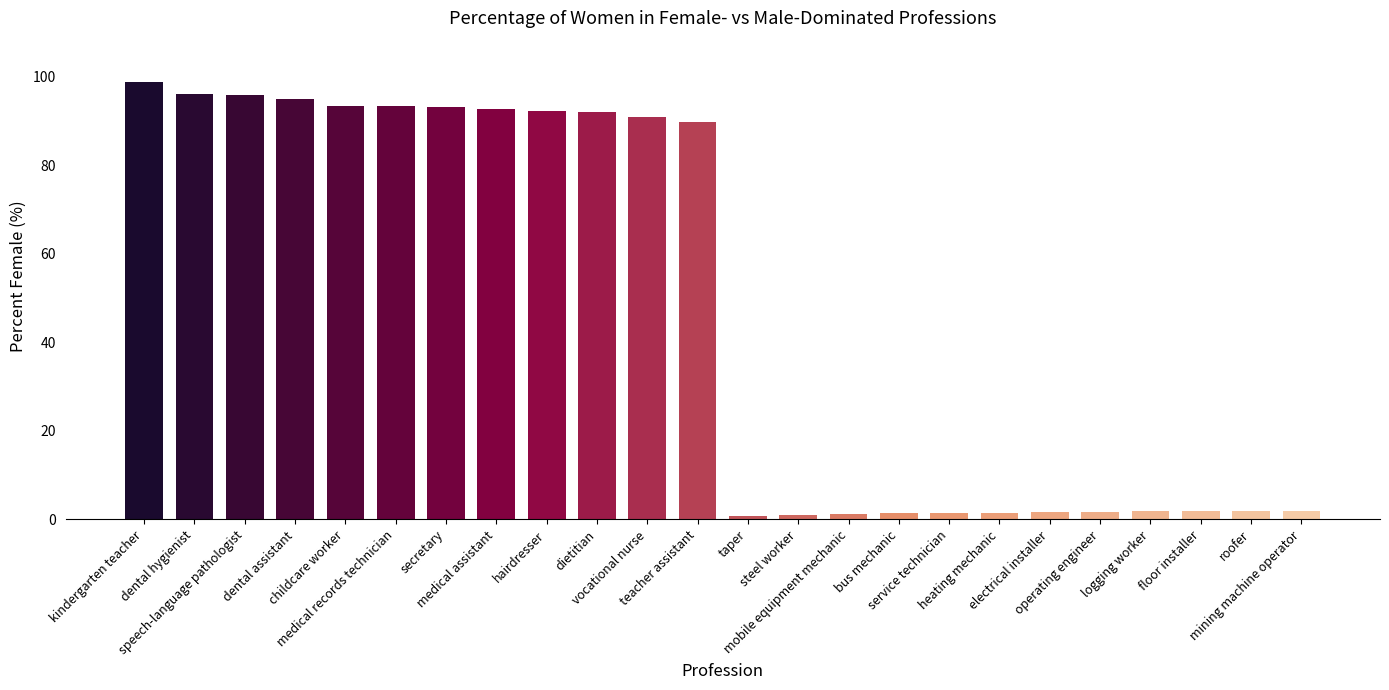

Are the bars horizontal?

No